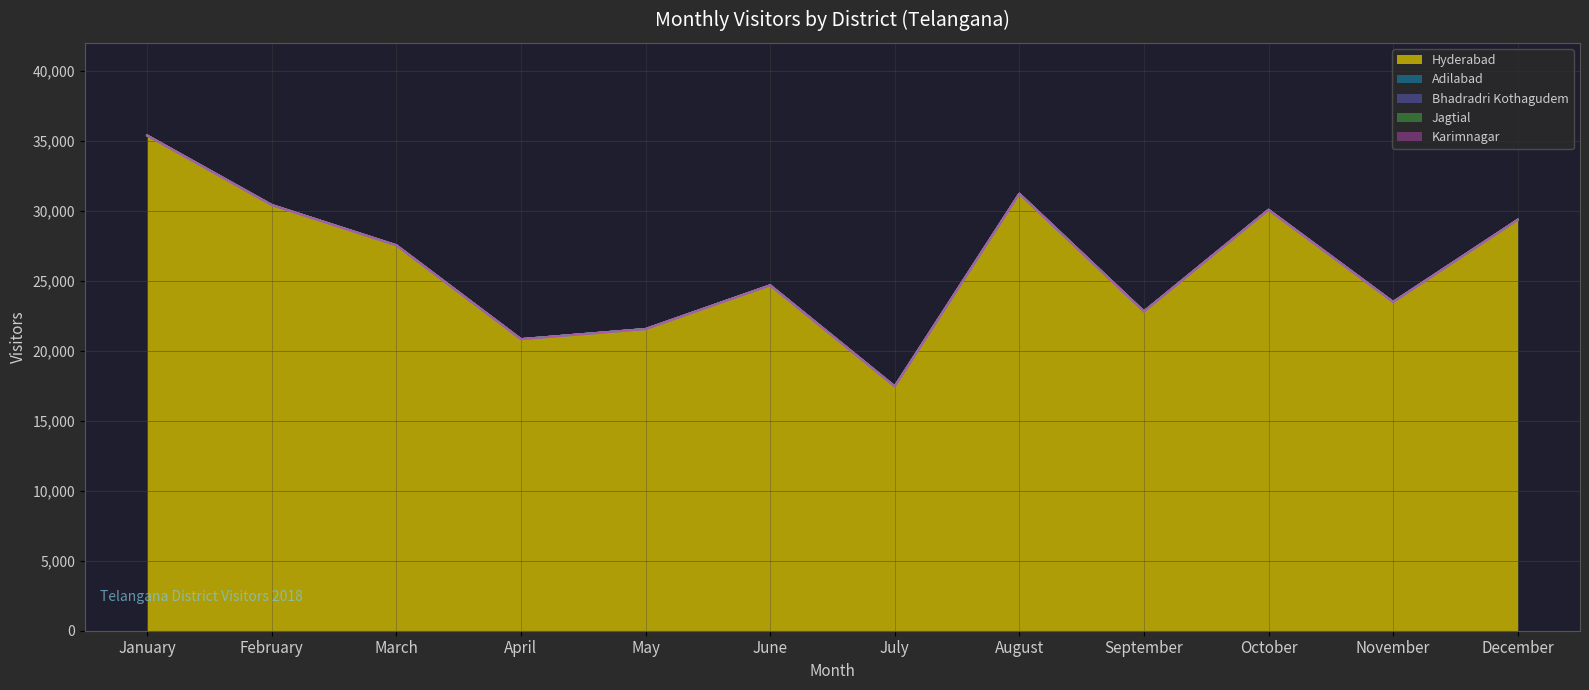

List the labels in order of Adilabad (line) value, smallest first.

July, April, May, September, November, June, March, December, October, February, August, January